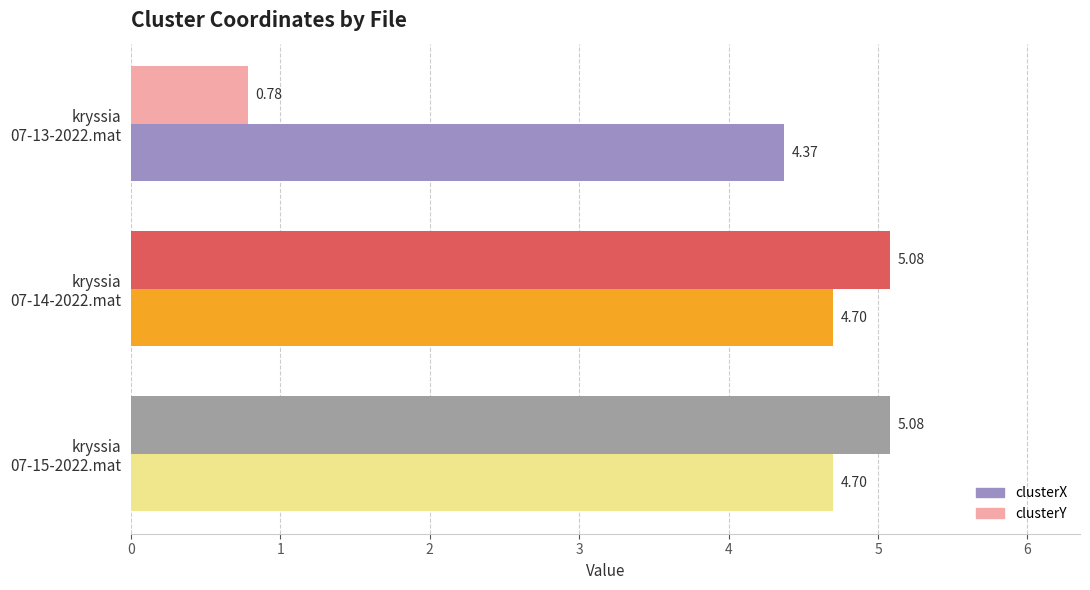

Which series has the widest spread of values?

clusterY